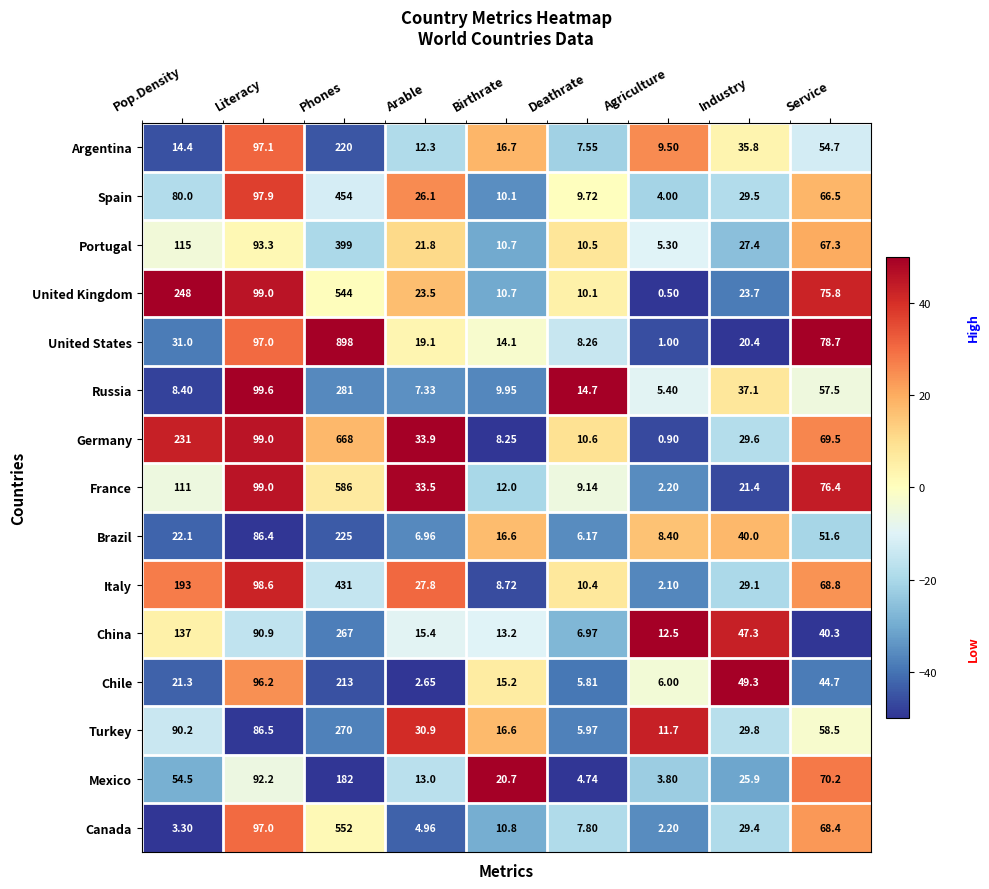

Which series has the largest range (max minus min)?

United States